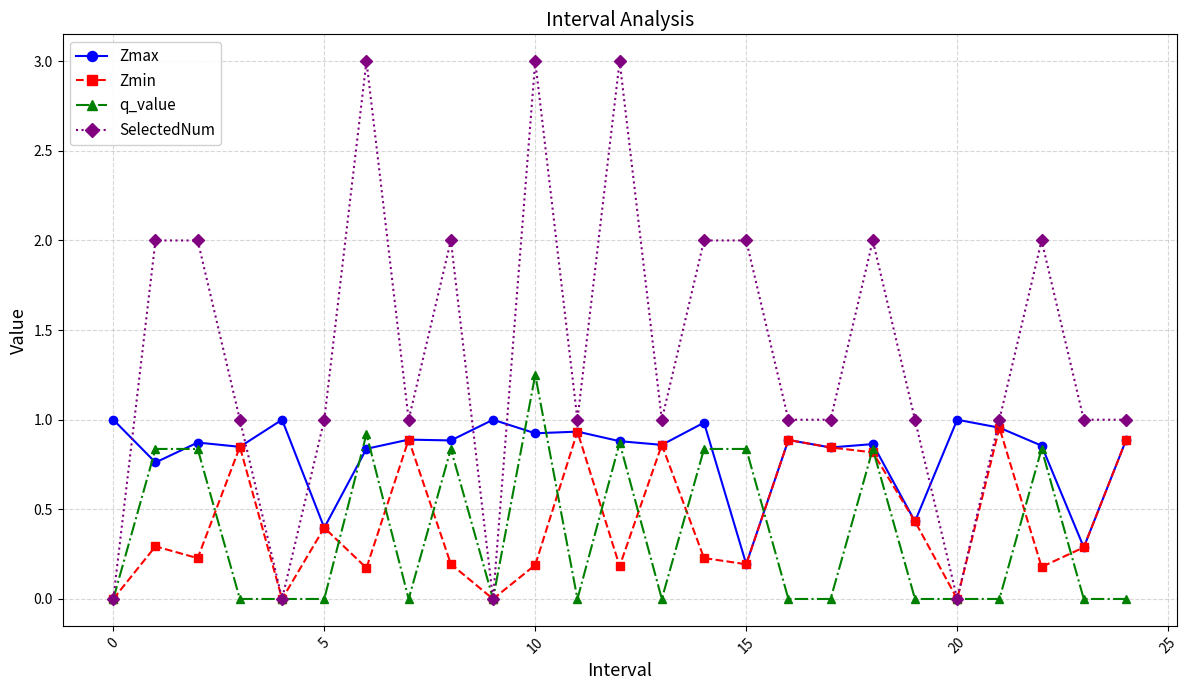

What is the value of the Zmin point at the 11th from the left?

0.2